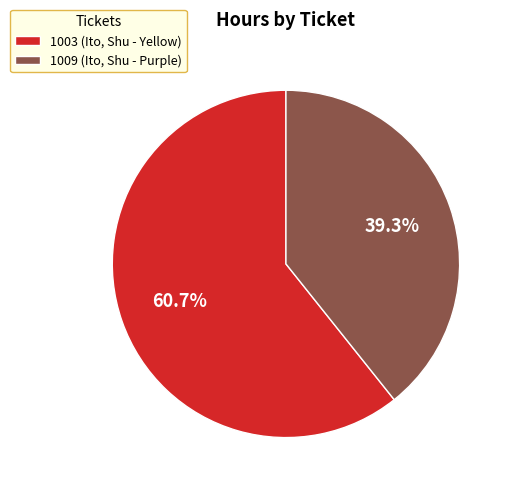

Combined, do 1009 and 1003 account for over 50%?

Yes